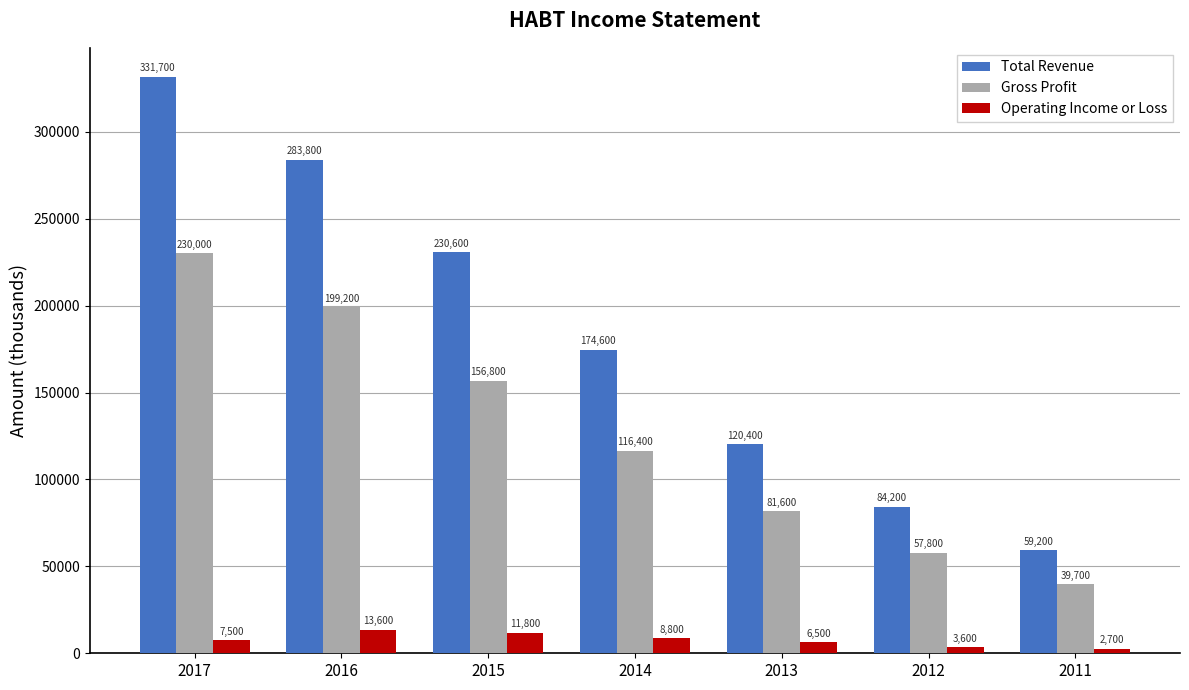

Rank the series at 2011 from highest to lowest value.

Total Revenue, Gross Profit, Operating Income or Loss